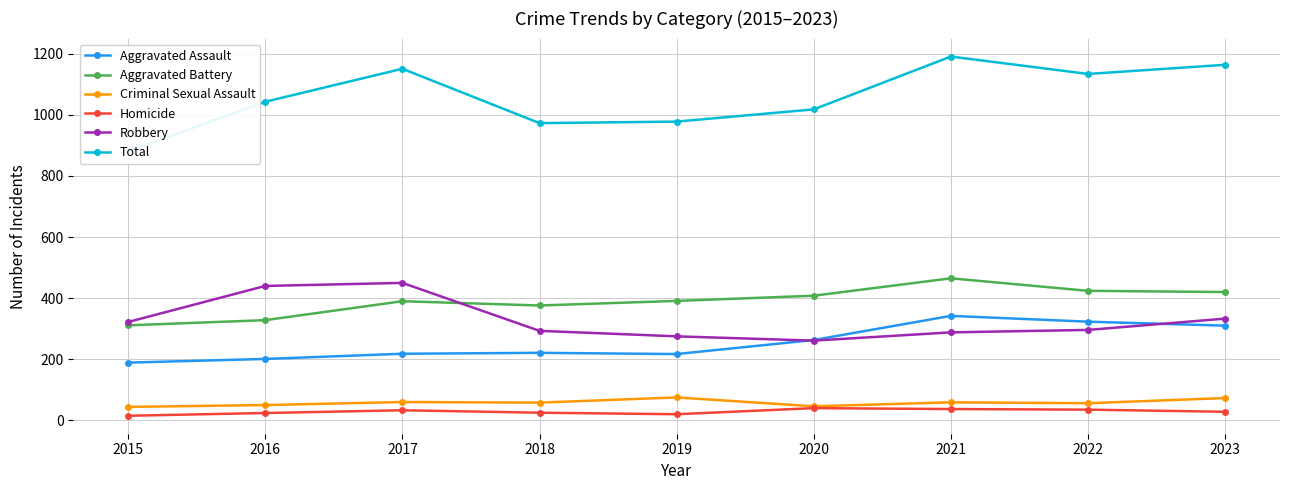

At 2017, list the series in order from largest to smallest.

Total, Robbery, Aggravated Battery, Aggravated Assault, Criminal Sexual Assault, Homicide